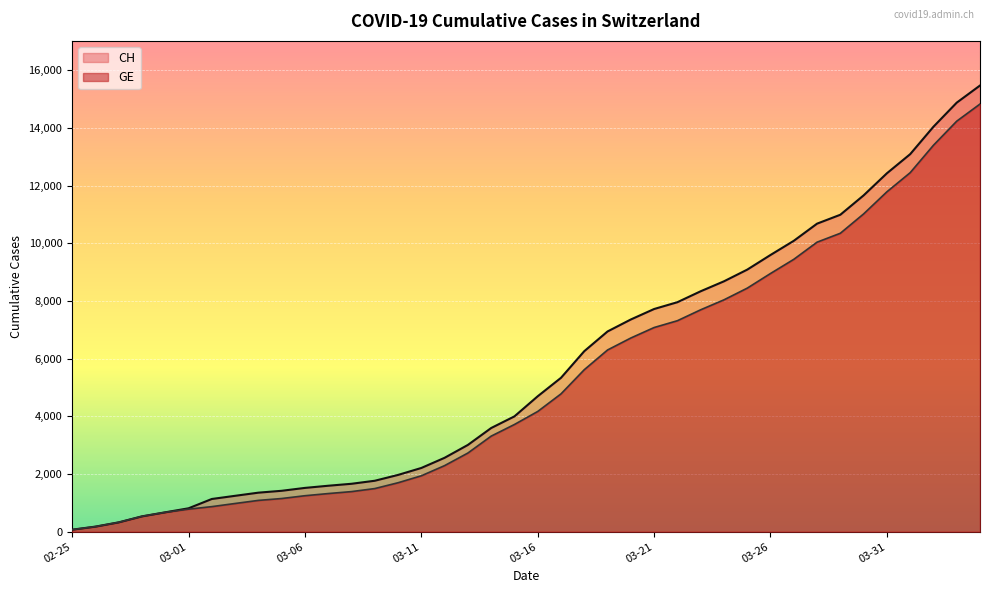

What is the difference between the maximum and minimum values in the GE series?

14756